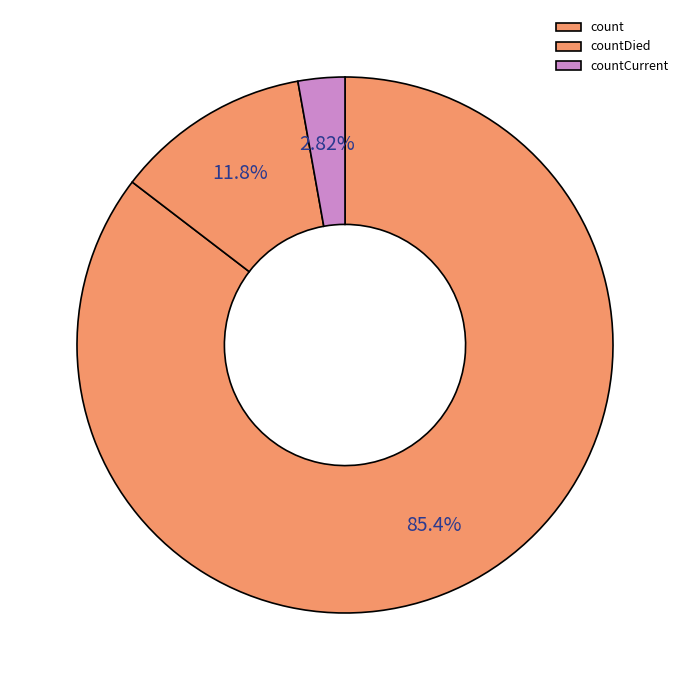

What is the majority slice?

count